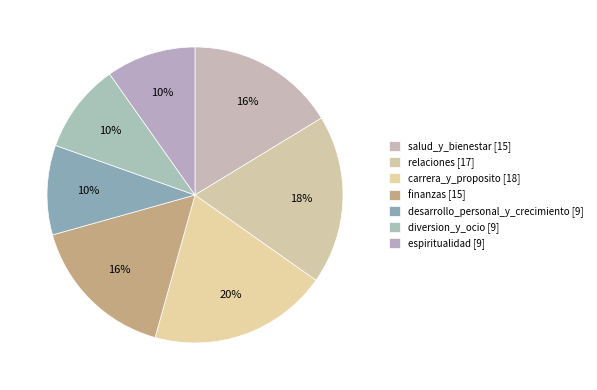

To the nearest percent, what is the difference between the desarrollo_personal_y_crecimiento and salud_y_bienestar slice percentages?

7%